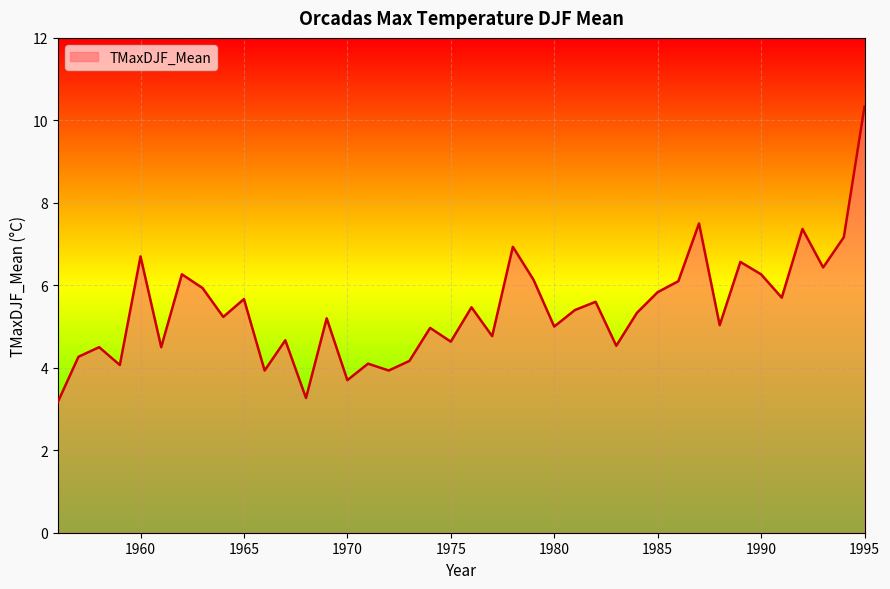

What is the smallest value displayed?

3.2